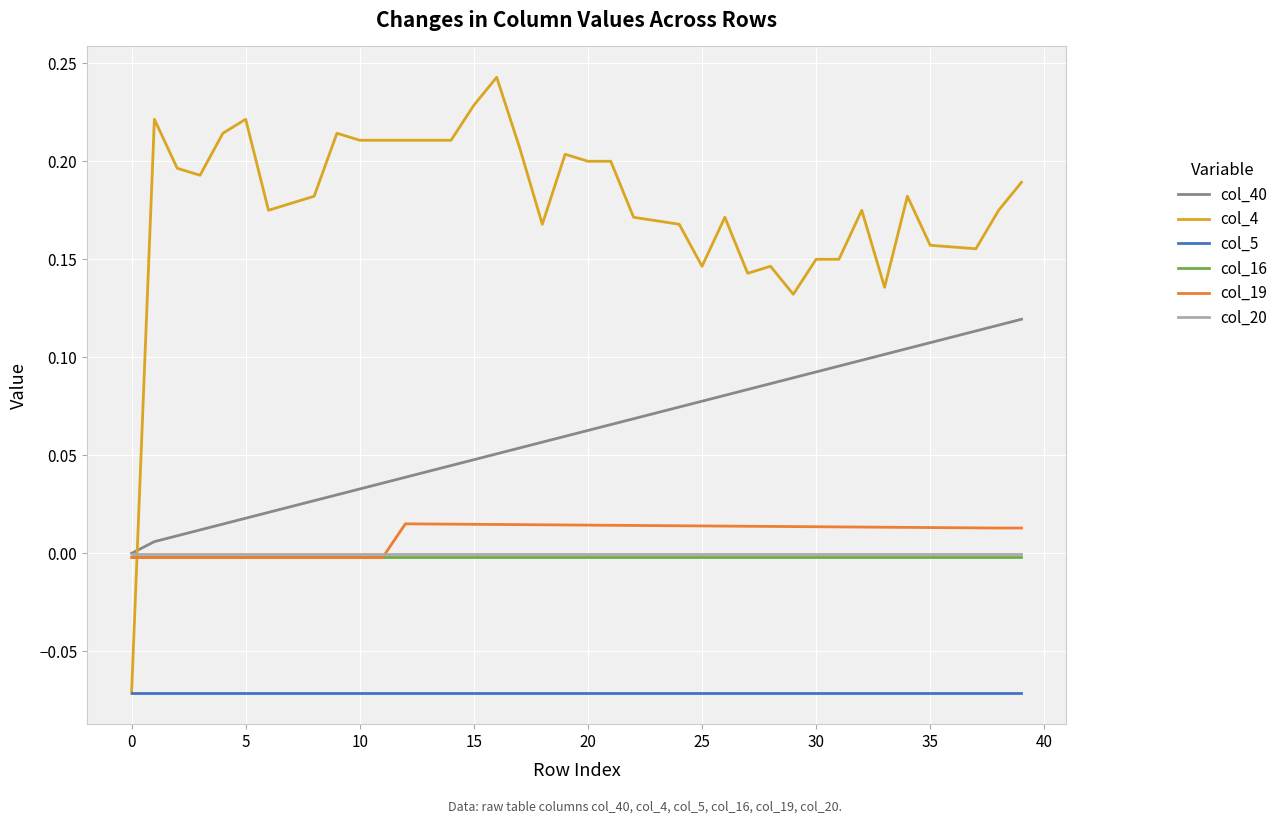

True or false: col_40 and col_5 intersect in this chart.

False